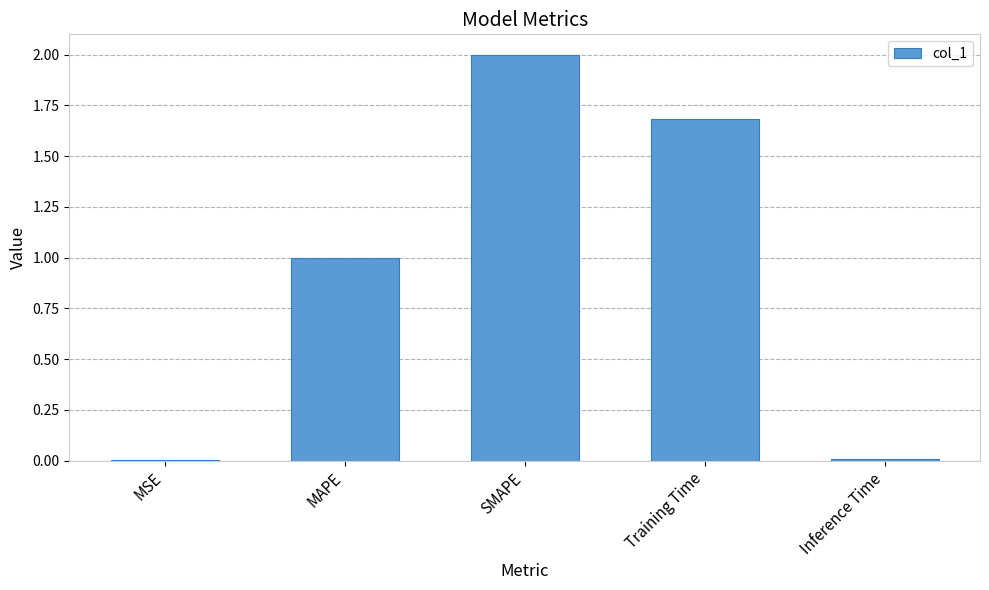

Is it true that the value at MSE is 0.0?

True